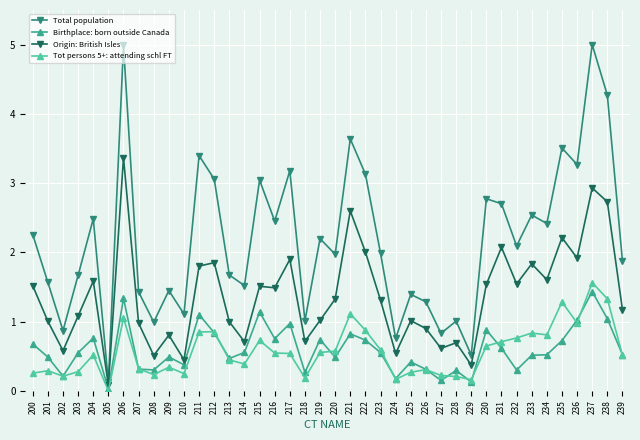

What value does the Tot persons 5+: attending schl FT series have at 200?

0.3